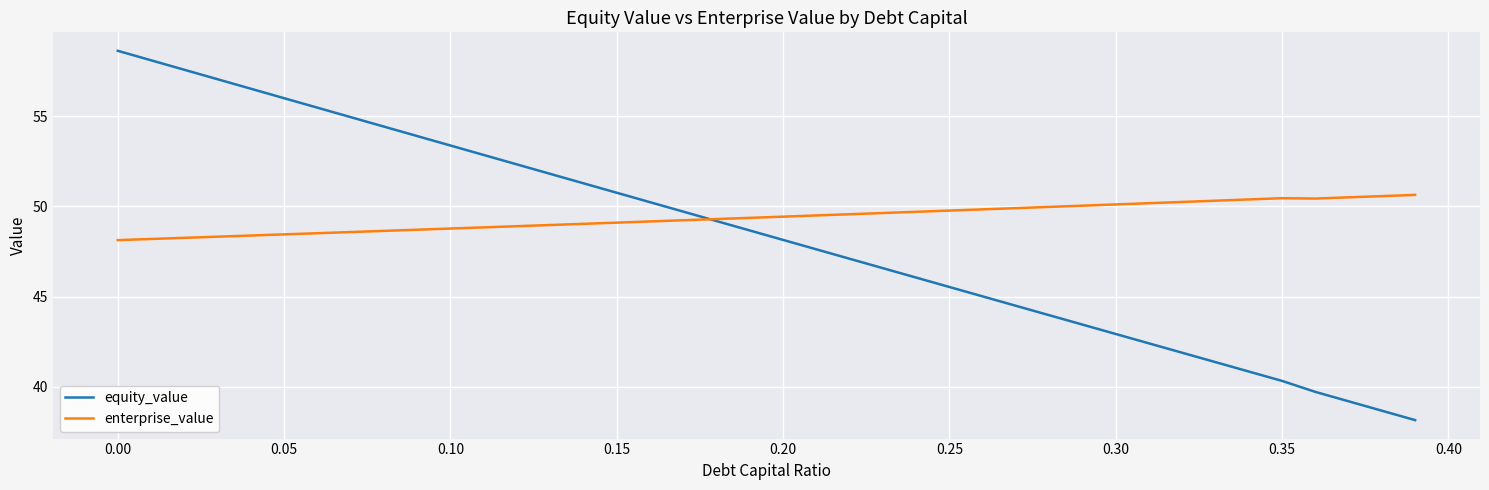

Which series has the largest range (max minus min)?

equity_value